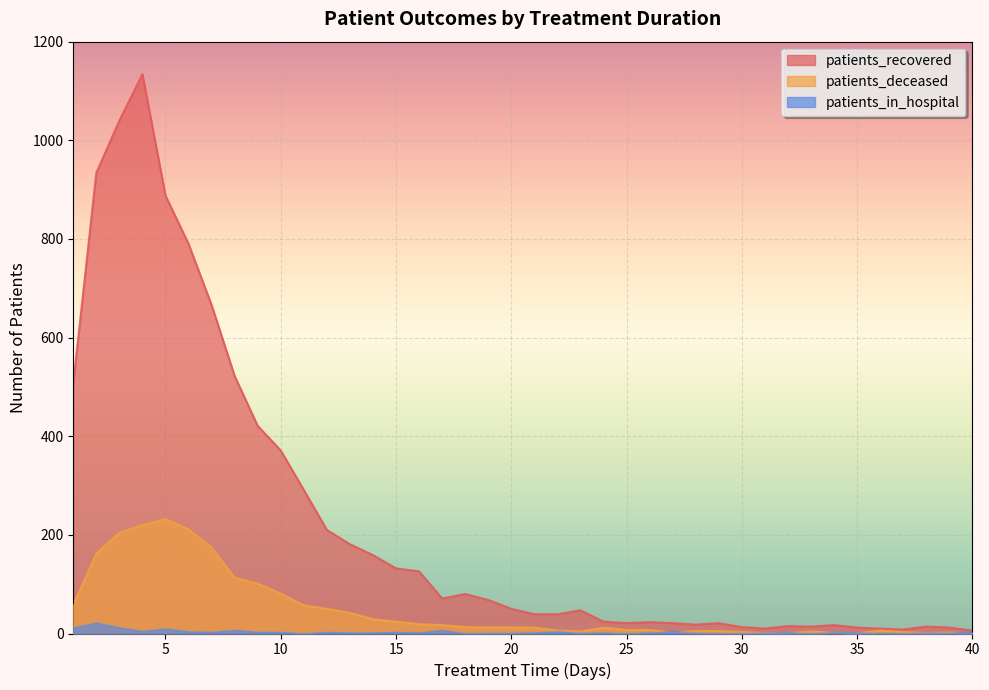

How many lines are shown in the chart?

3